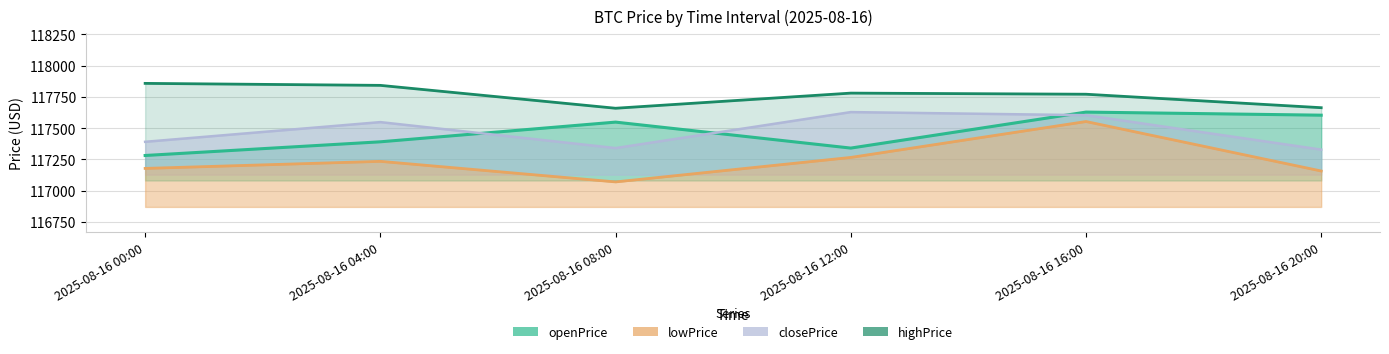

Reading right to left, transcribe all the data shown in this chart.

highPrice: 2025-08-16 20:00=117662.8	2025-08-16 16:00=117770.5	2025-08-16 12:00=117779.4	2025-08-16 08:00=117658.4	2025-08-16 04:00=117841.3	2025-08-16 00:00=117857.2
openPrice line: 2025-08-16 20:00=117603.0	2025-08-16 16:00=117627.7	2025-08-16 12:00=117340.0	2025-08-16 08:00=117547.6	2025-08-16 04:00=117390.2	2025-08-16 00:00=117280.8
closePrice line: 2025-08-16 20:00=117327.7	2025-08-16 16:00=117603.0	2025-08-16 12:00=117627.7	2025-08-16 08:00=117340.0	2025-08-16 04:00=117547.6	2025-08-16 00:00=117390.2
lowPrice line: 2025-08-16 20:00=117156.9	2025-08-16 16:00=117552.3	2025-08-16 12:00=117265.3	2025-08-16 08:00=117069.7	2025-08-16 04:00=117234.0	2025-08-16 00:00=117177.5